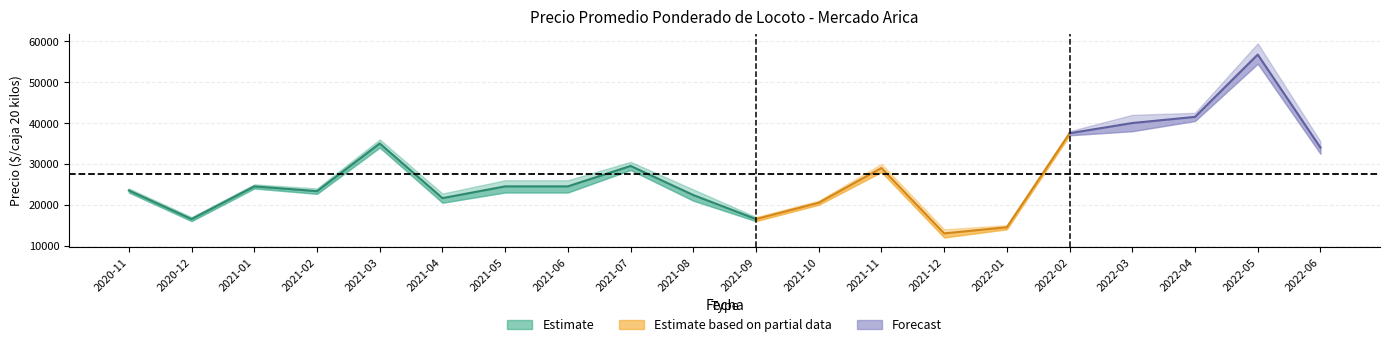

Is it true that Precio minimo equals 38000 at 2022-03?

True